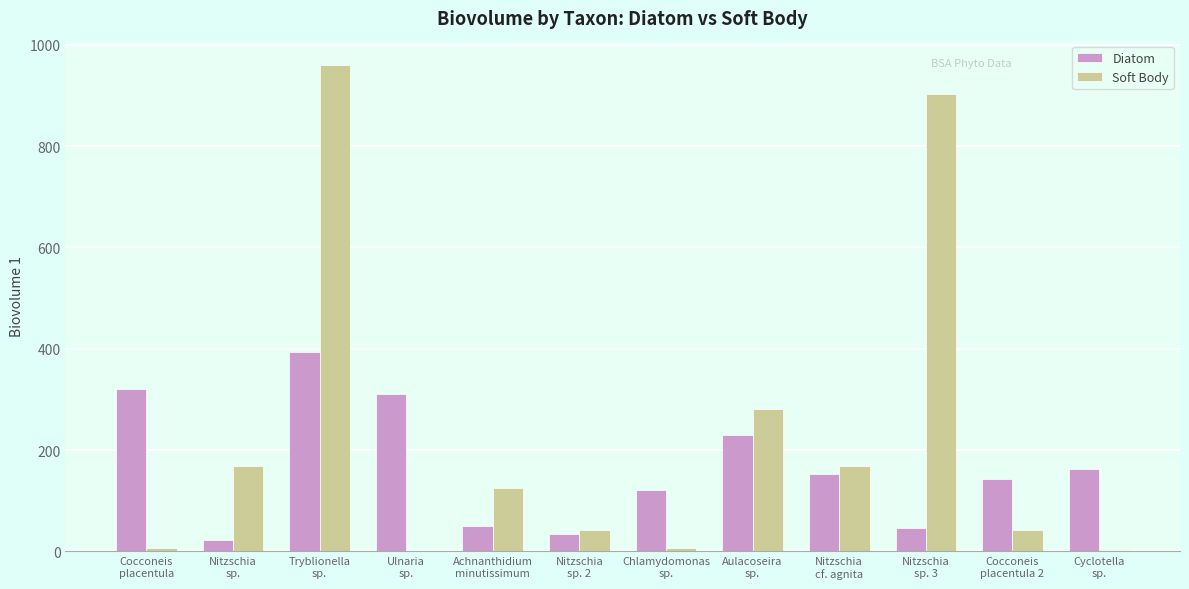

What is the maximum value shown in the chart?

960.1